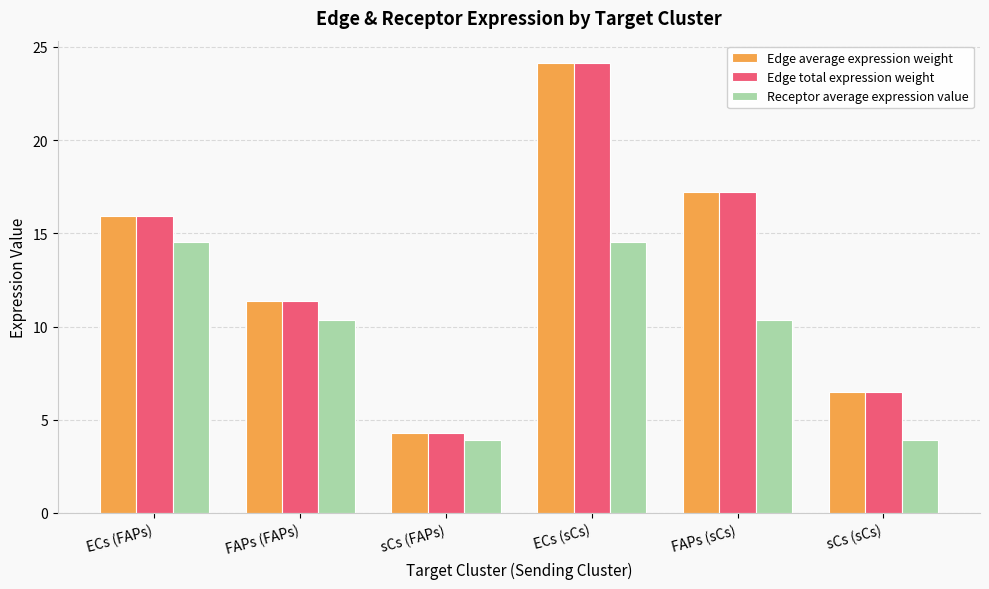

At which category is the sum across all series the highest?

ECs (sCs)